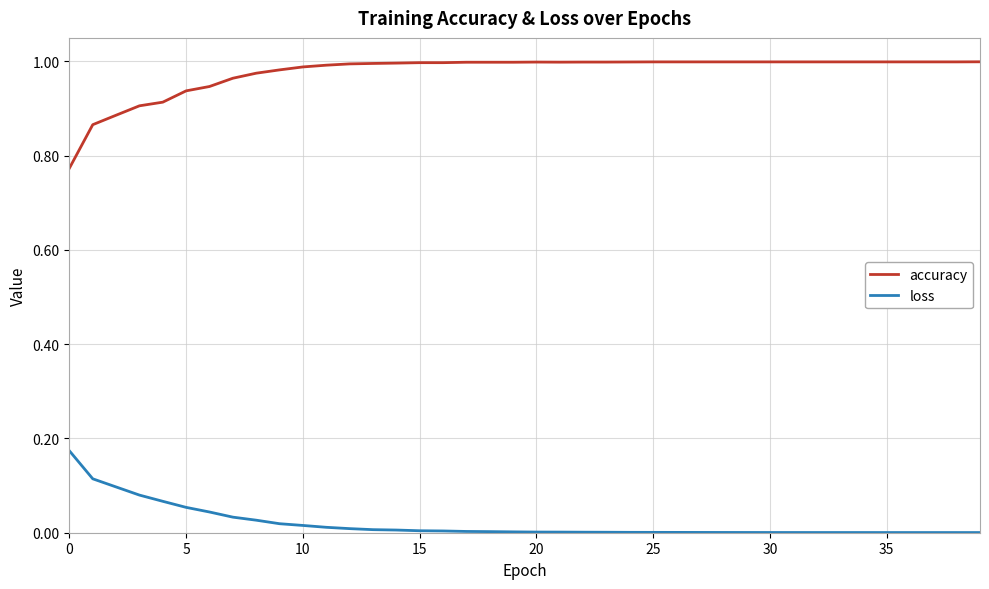

What are all the series names shown in the legend?

accuracy, loss